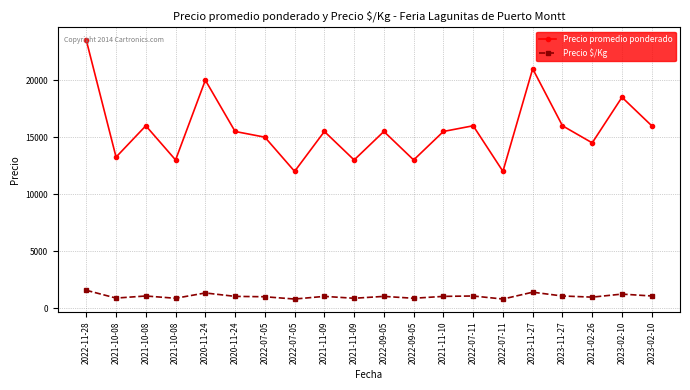

What are all the series names shown in the legend?

Precio promedio ponderado, Precio $/Kg